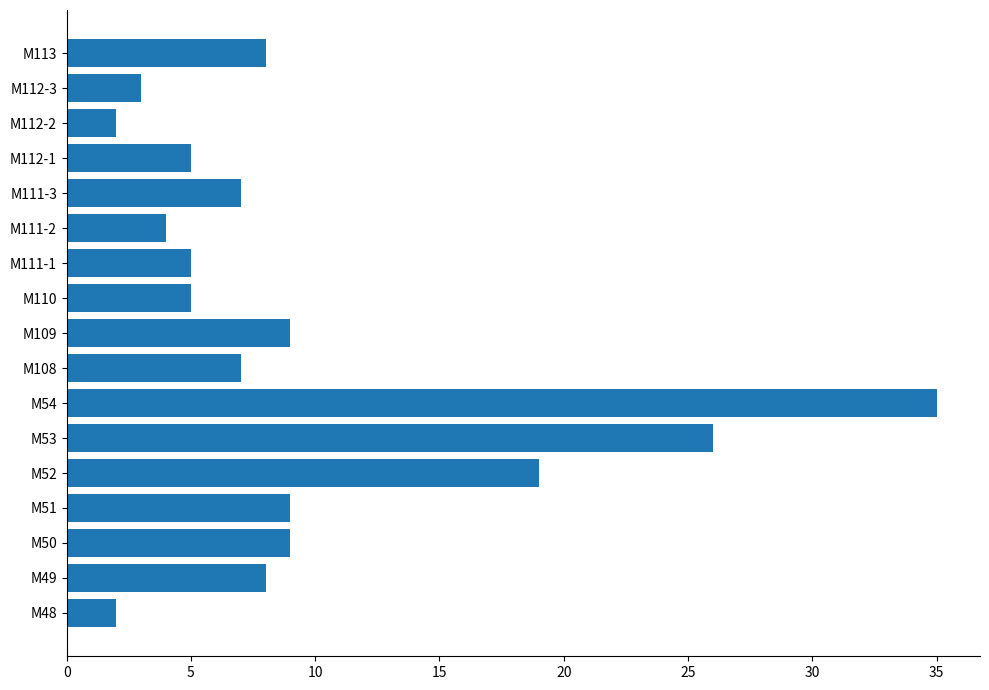

Does the chart contain any negative values?

No